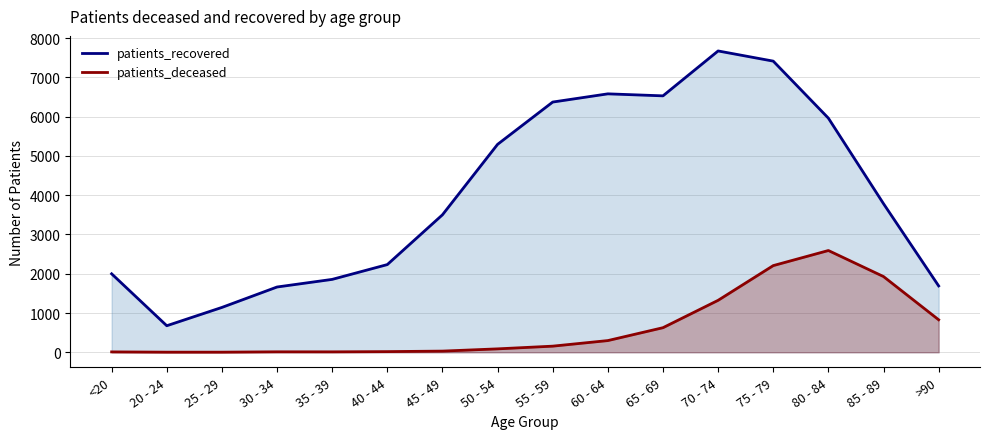

What is the label of the 14th point from the right?

25 - 29